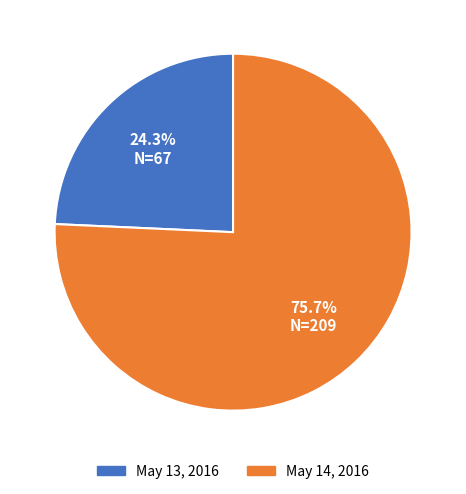

Approximately how many times larger is the value at May 14, 2016 compared to May 13, 2016?

3.1